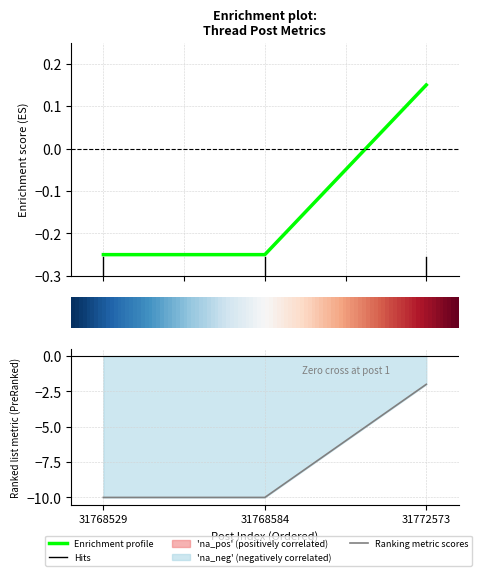

How many lines are shown in the chart?

2